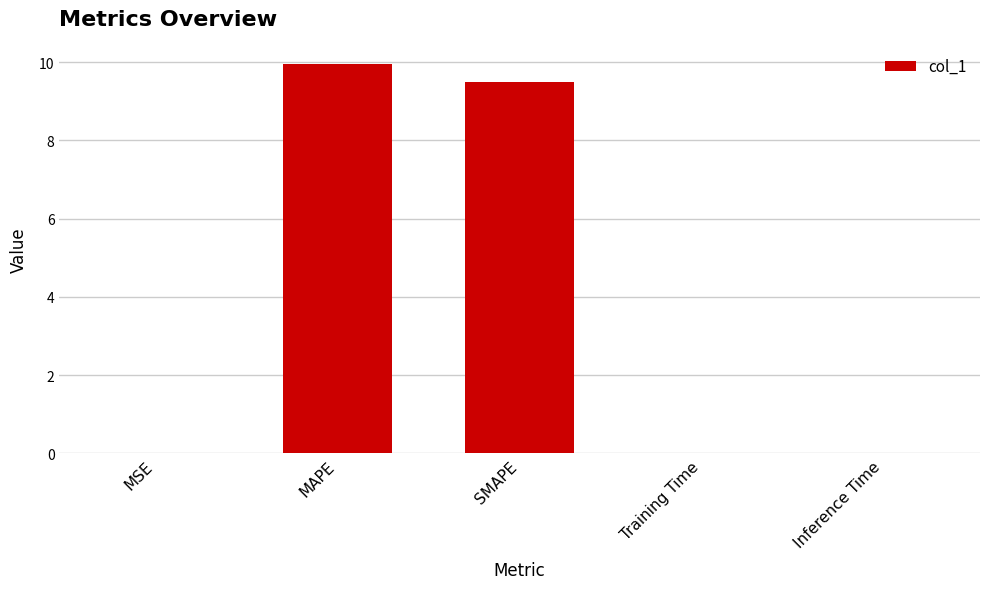

What is the change in value from SMAPE to Inference Time?

-9.5